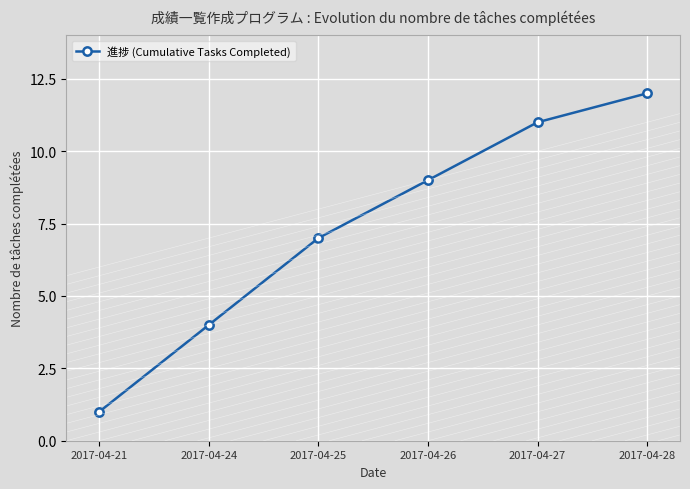

Which category has the lowest value across all series?

2017-04-21